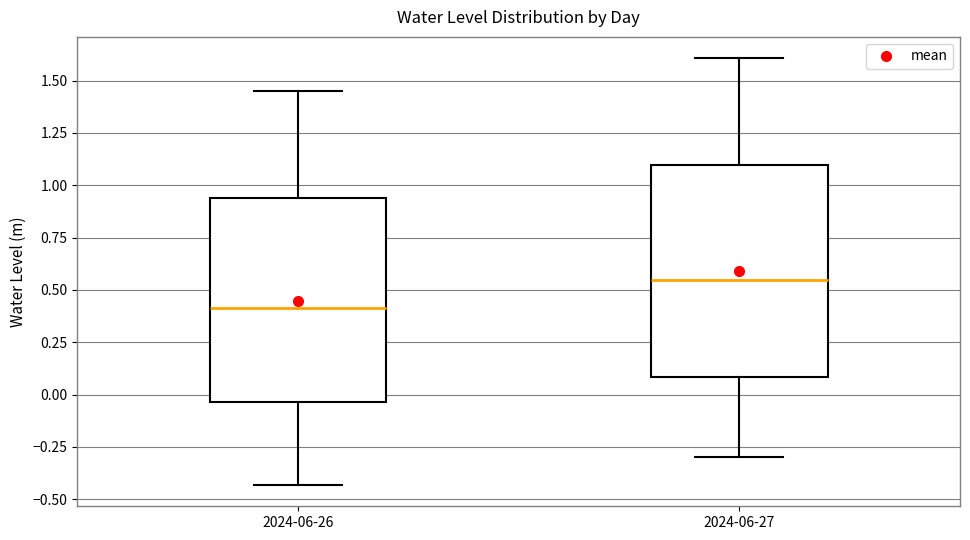

Where does the upper whisker of the box for 2024-06-26 end on the y-axis? The values are not printed on the chart, so give them approximately, as read against the axis.

1.45